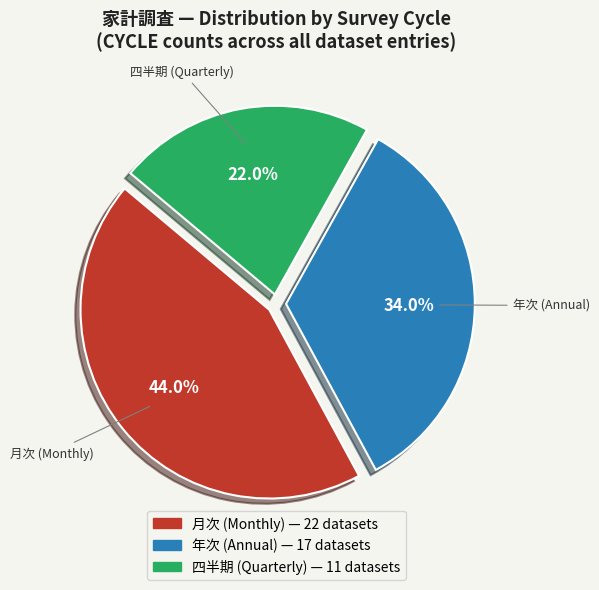

Does any single category account for the majority?

No